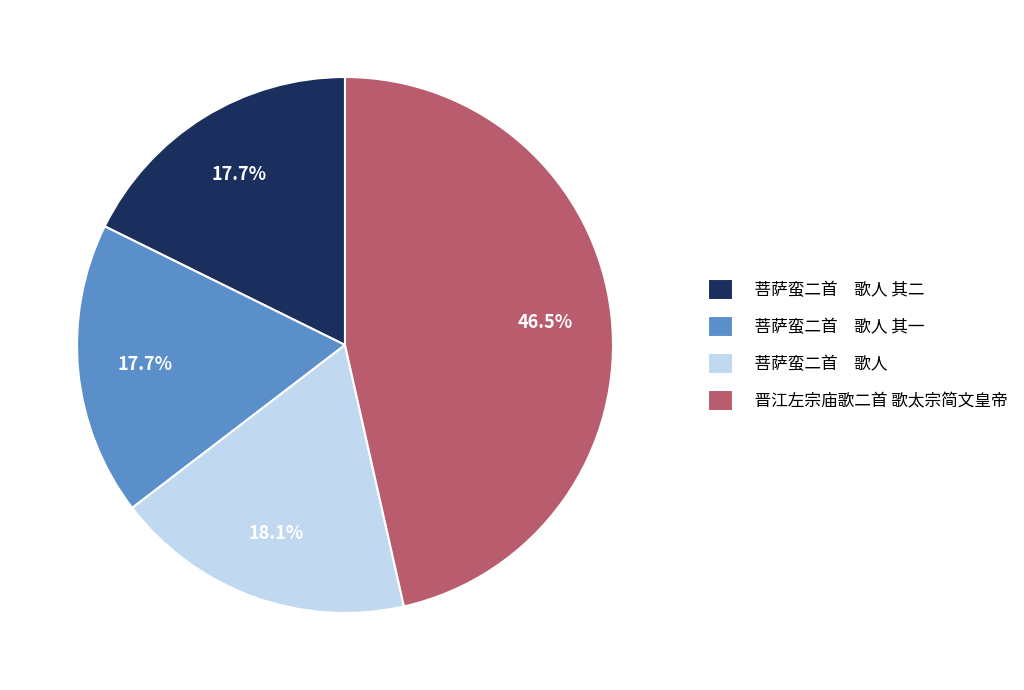

Is there any slice that represents more than half of the pie?

No